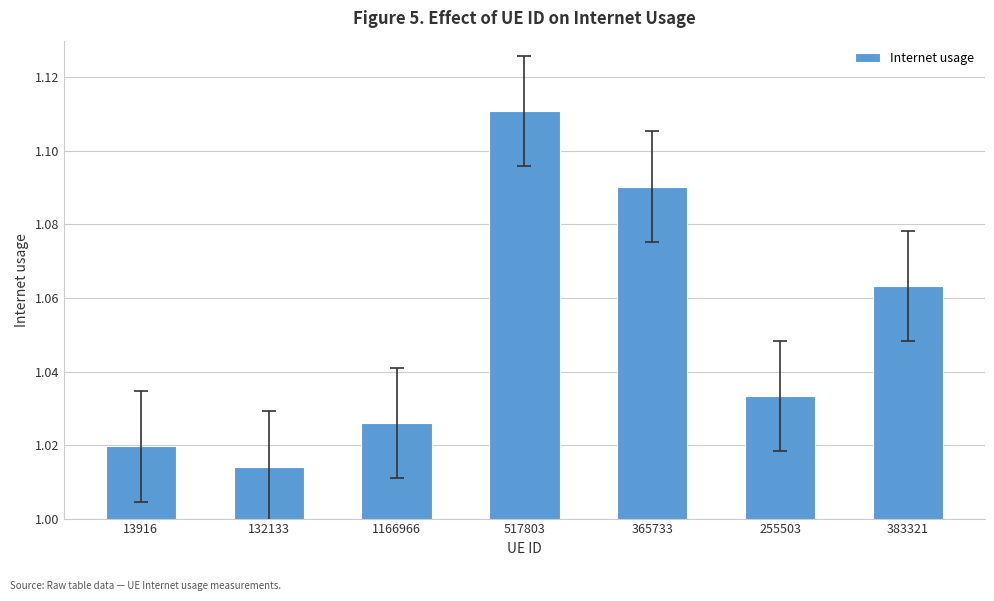

At which label is the value closest to 1?

132133